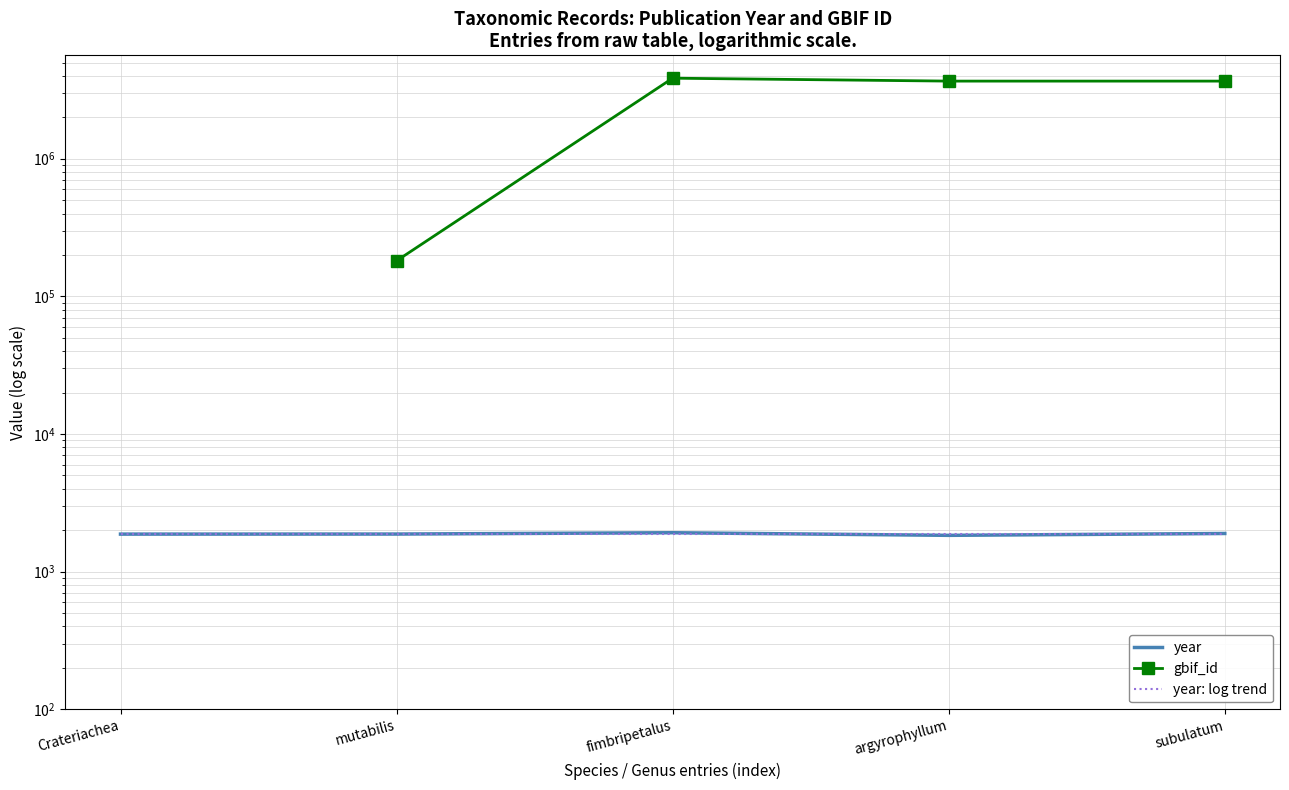

What value does the data have at argyrophyllum?

1835